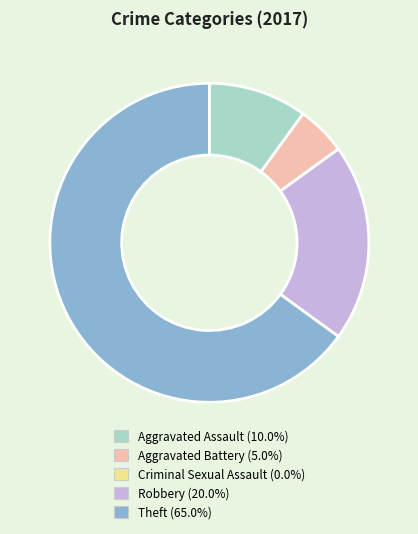

The Theft slice represents 65% of the pie. True or false?

True